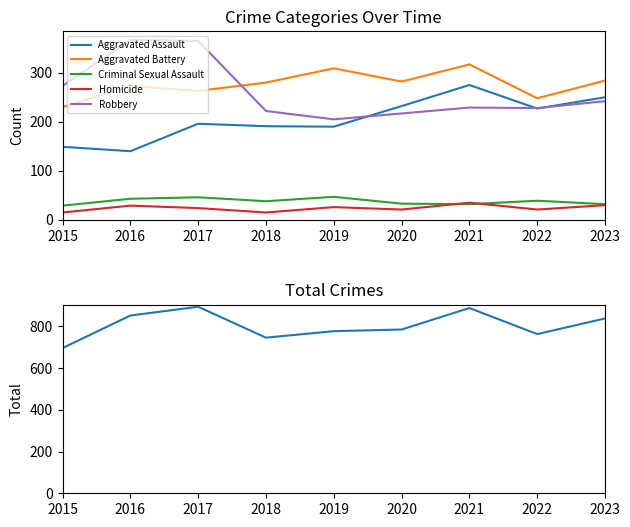

What is the value of the Homicide point at the 3rd from the left?

24